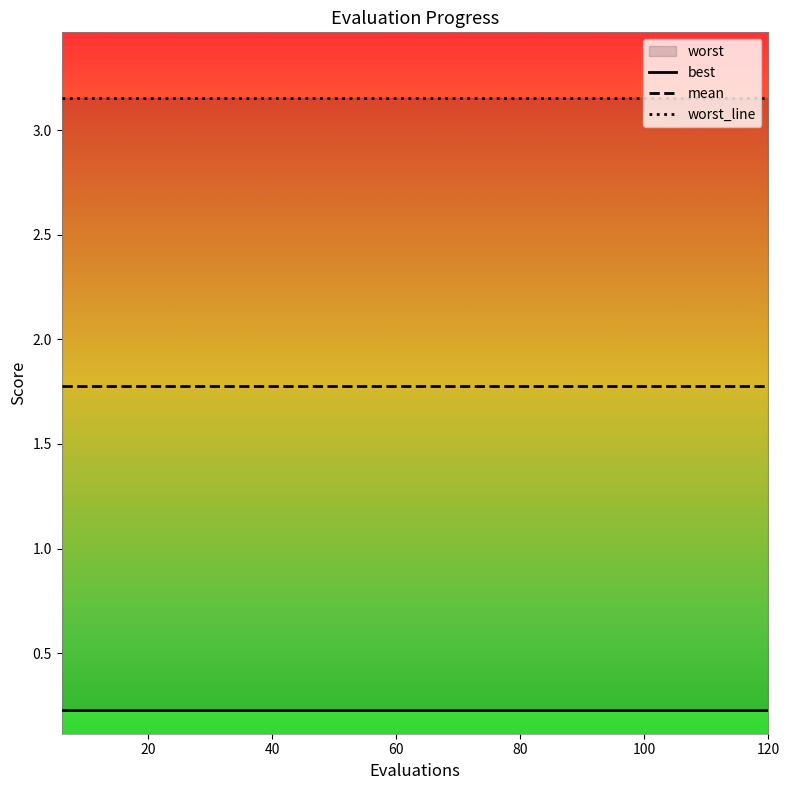

True or false: best and worst_line intersect in this chart.

False